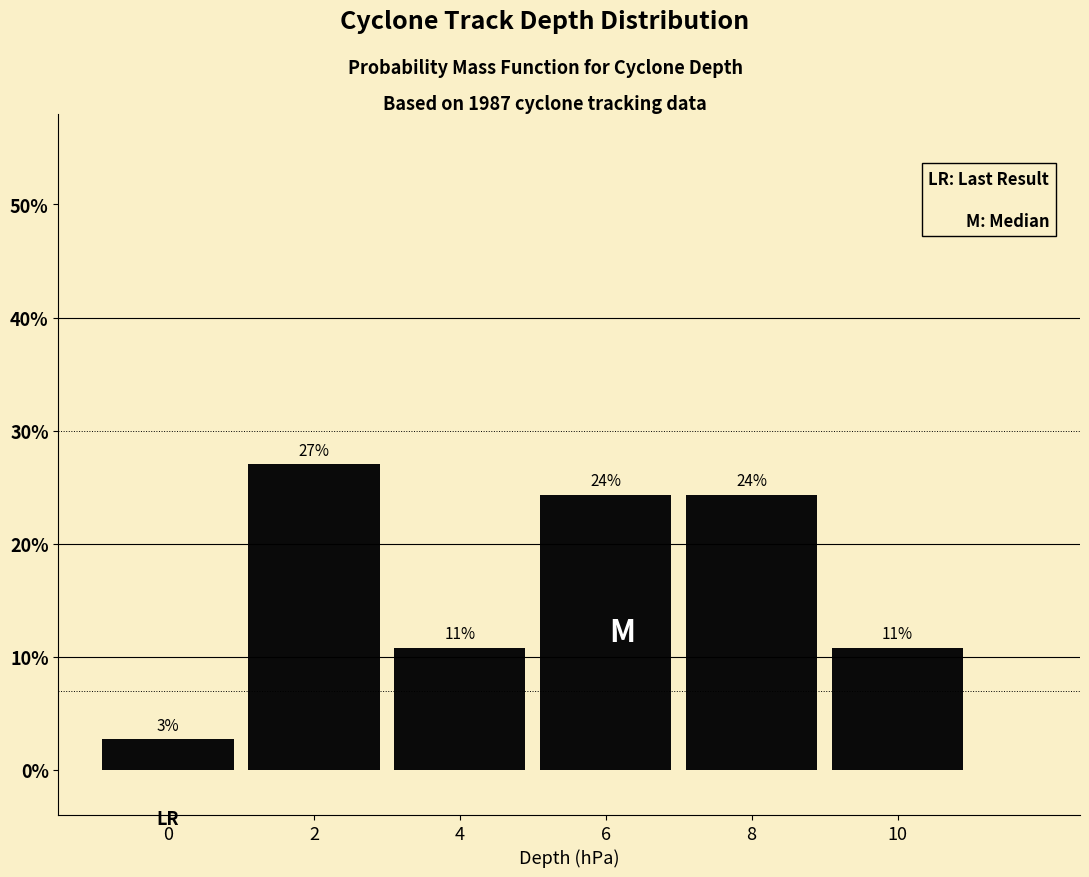

Does the chart contain any negative values?

No